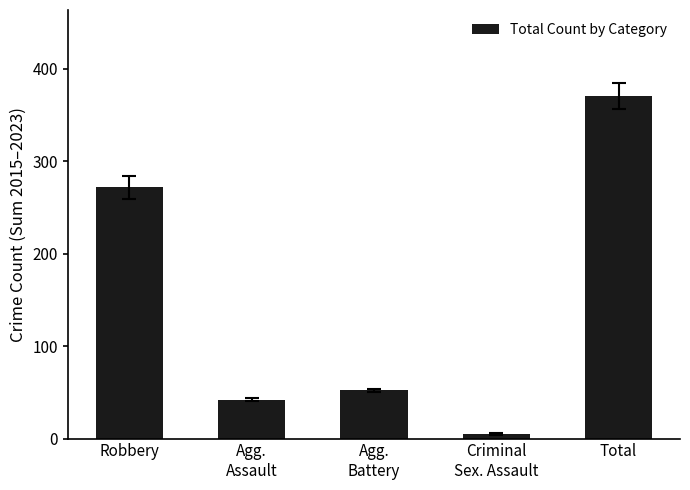

Reading left to right, extract all data points from this chart.

Robbery=272	Agg.
Assault=42	Agg.
Battery=52	Criminal
Sex. Assault=5	Total=371